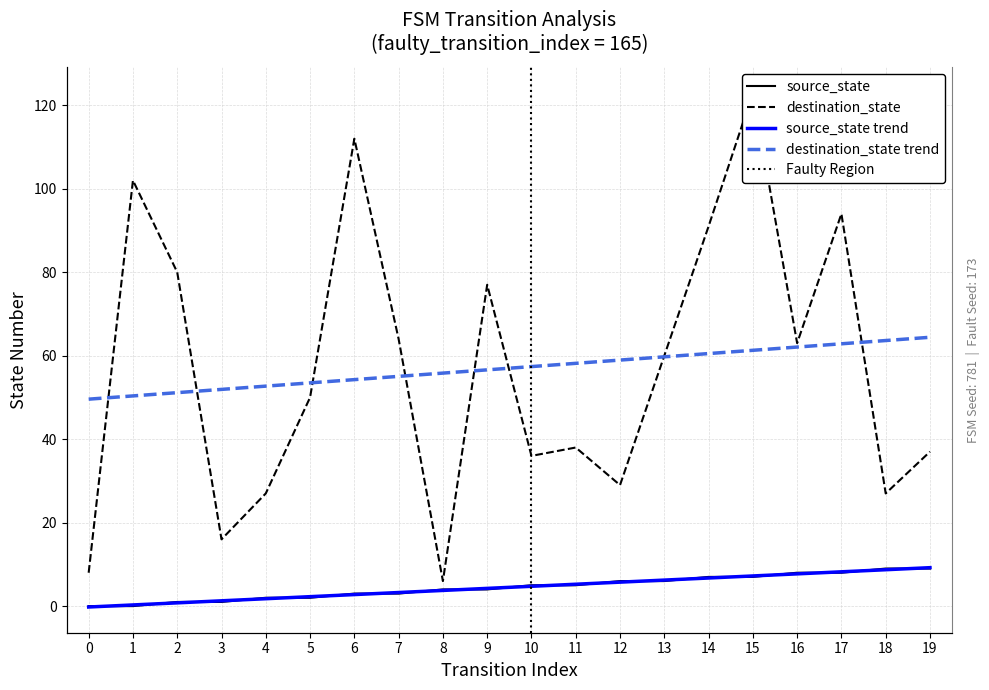

At which category is the sum across all series the highest?

15